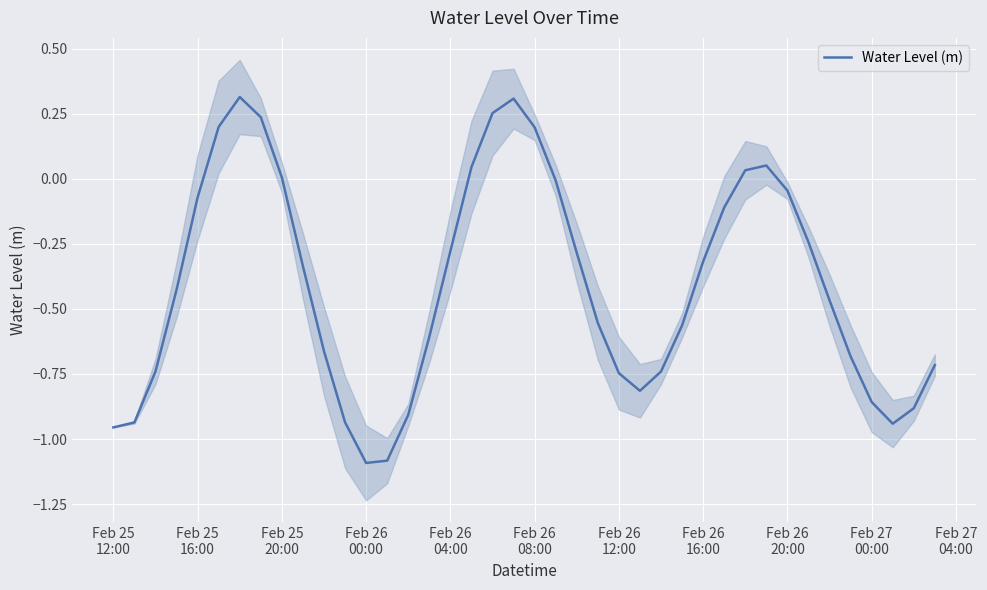

What is the minimum value for Water Level (m)?

-1.1